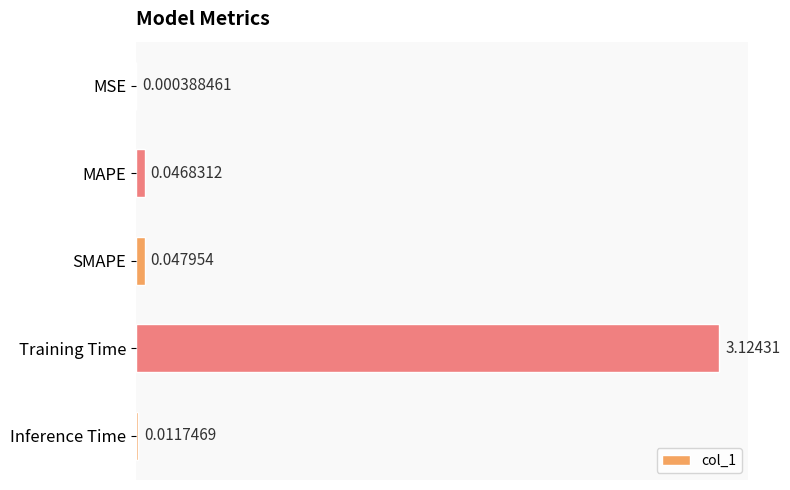

Count the number of data series in this chart.

1